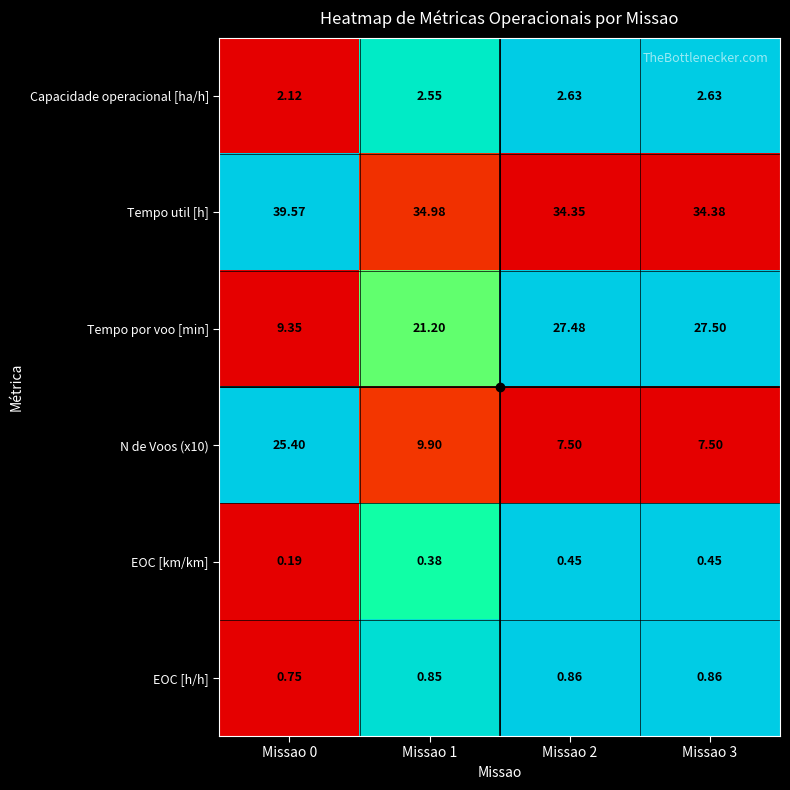

Which series has the largest total across all categories?

Tempo util [h]